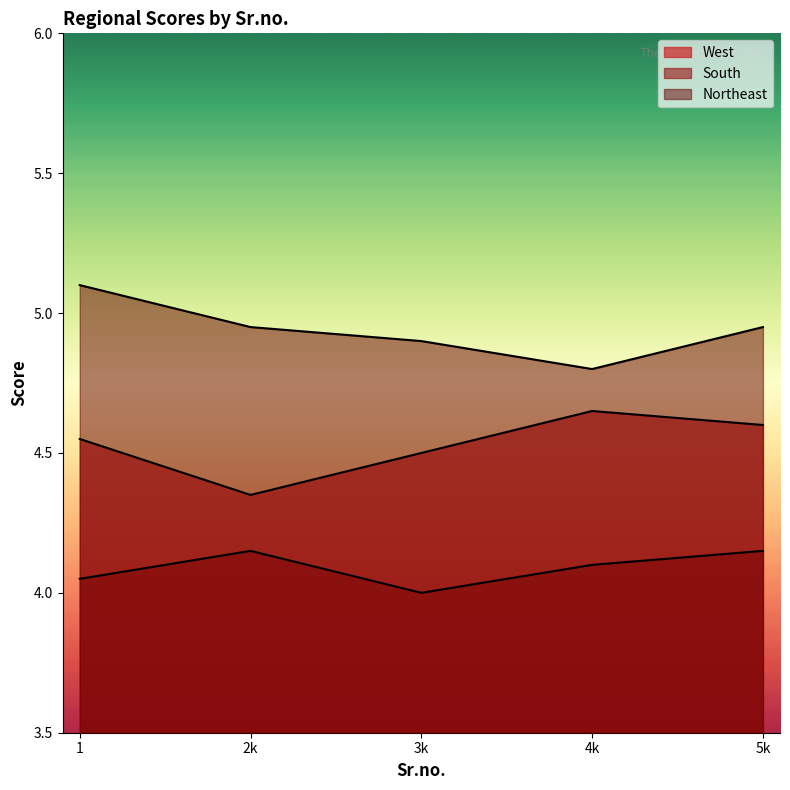

True or false: South and West cross at least once.

False